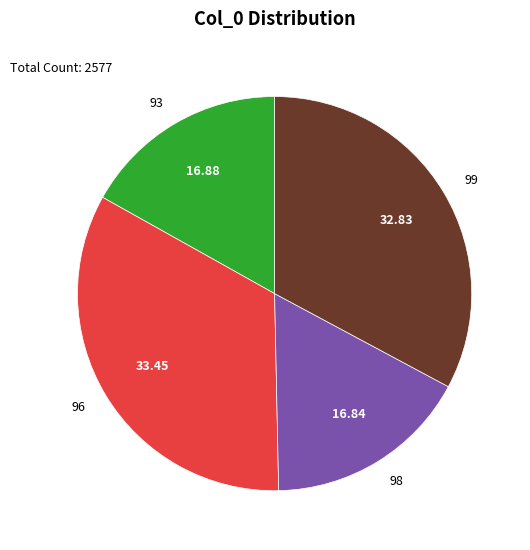

Approximately how many times larger is the value at 98 compared to 93?

1.0